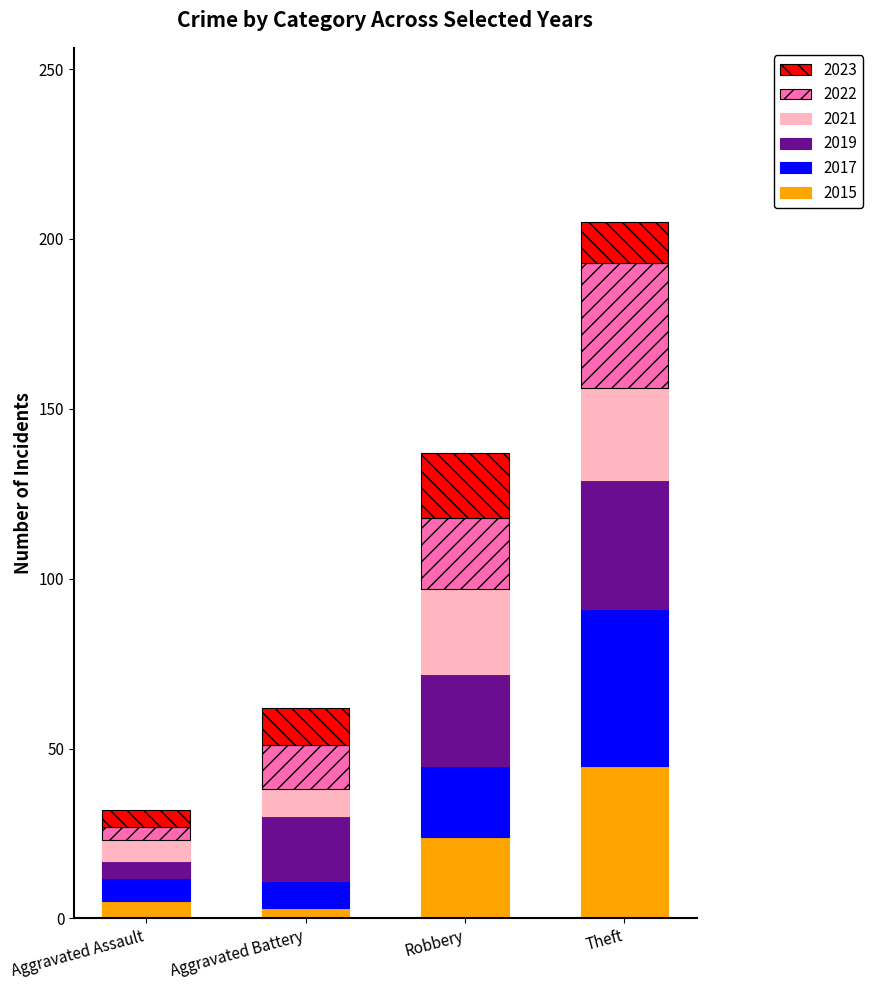

At which category is the sum across all series the highest?

Theft